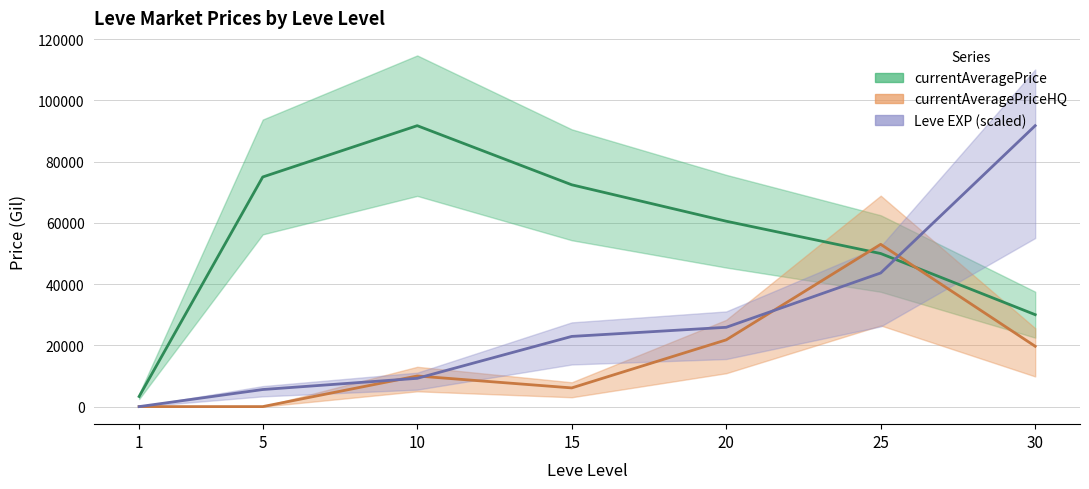

Which category has the highest value in the Leve EXP series?

30